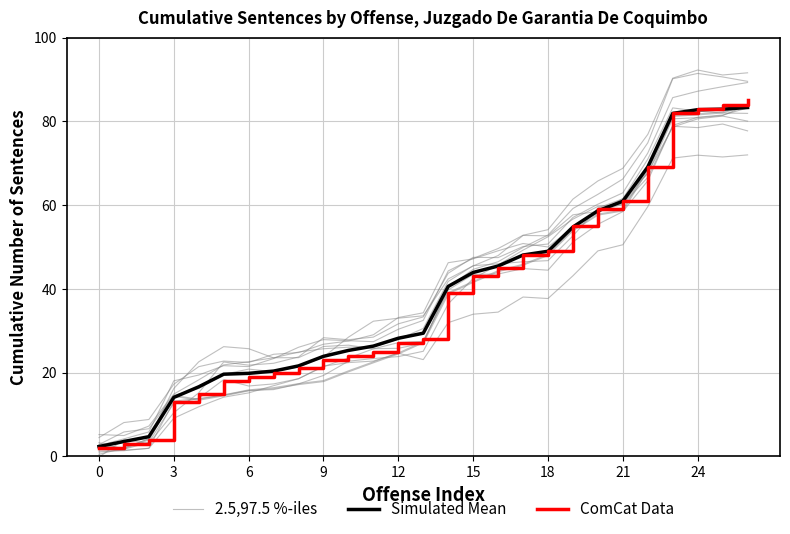

What is the spread (max minus min) of values at 12?

3.1